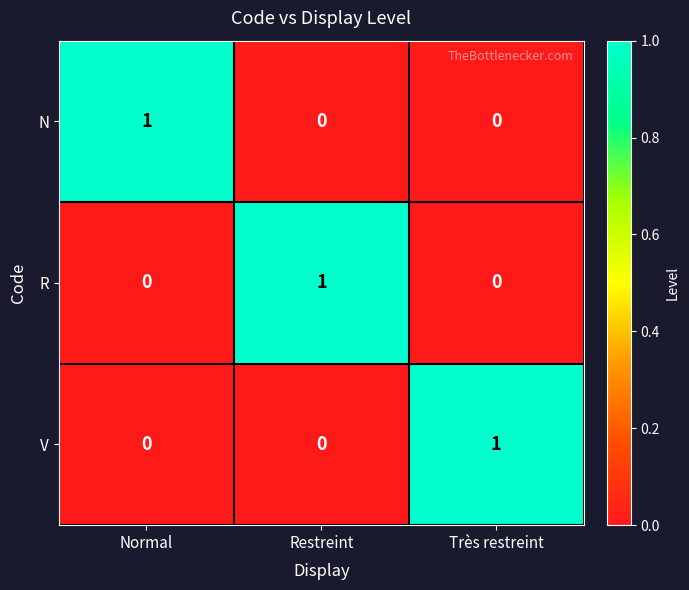

What is the greatest value displayed?

1